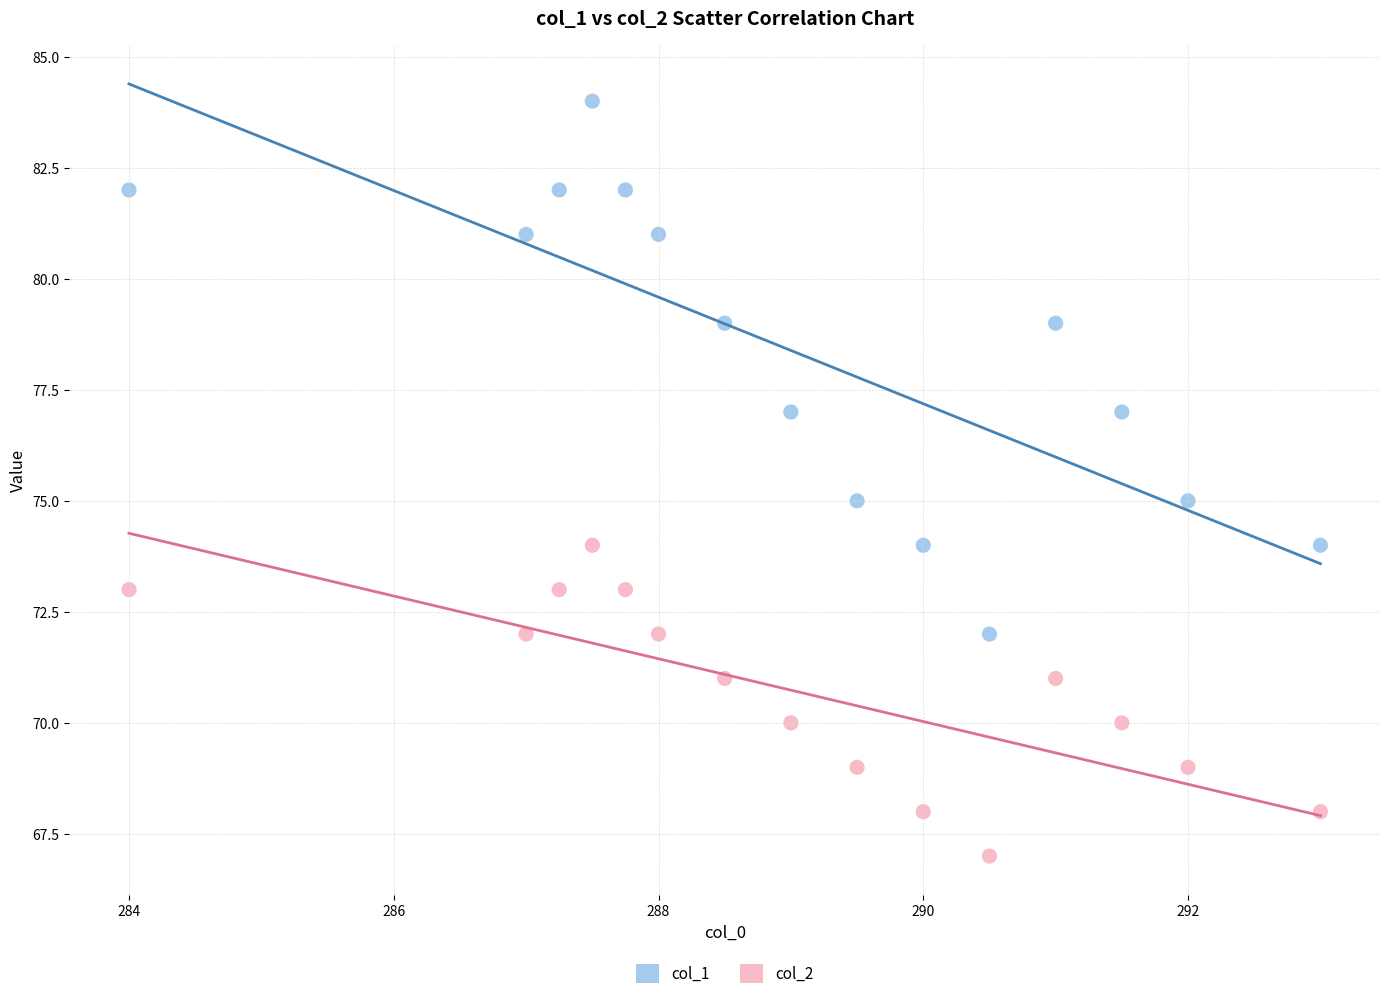

Which series contains the lowest Y value?

col_2